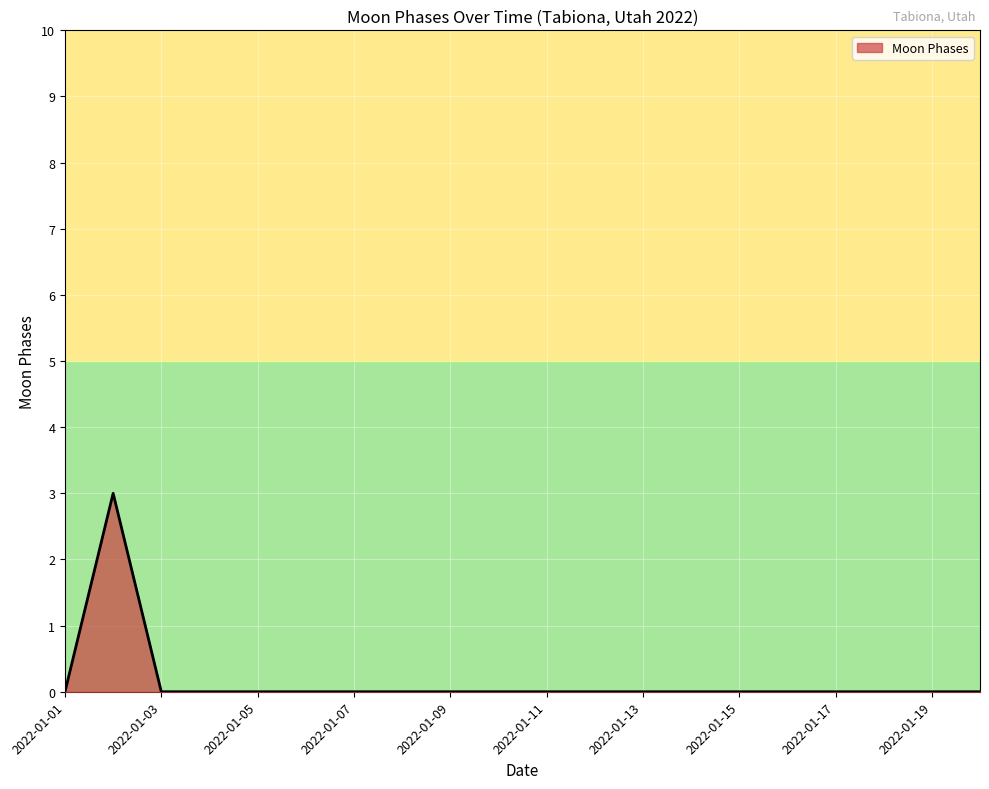

What is the greatest value displayed?

3